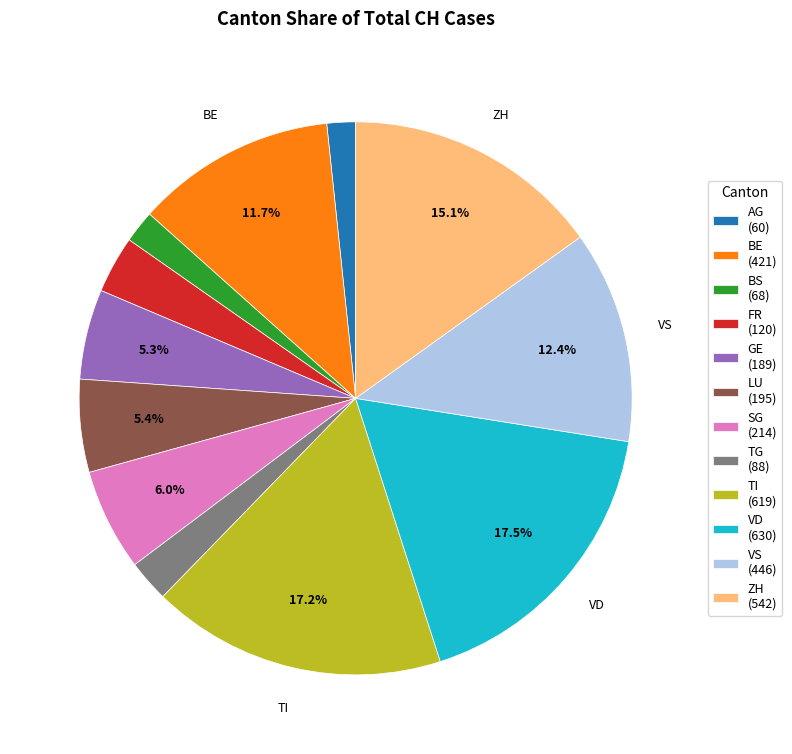

Does BS (68) represent more than half of the total?

No